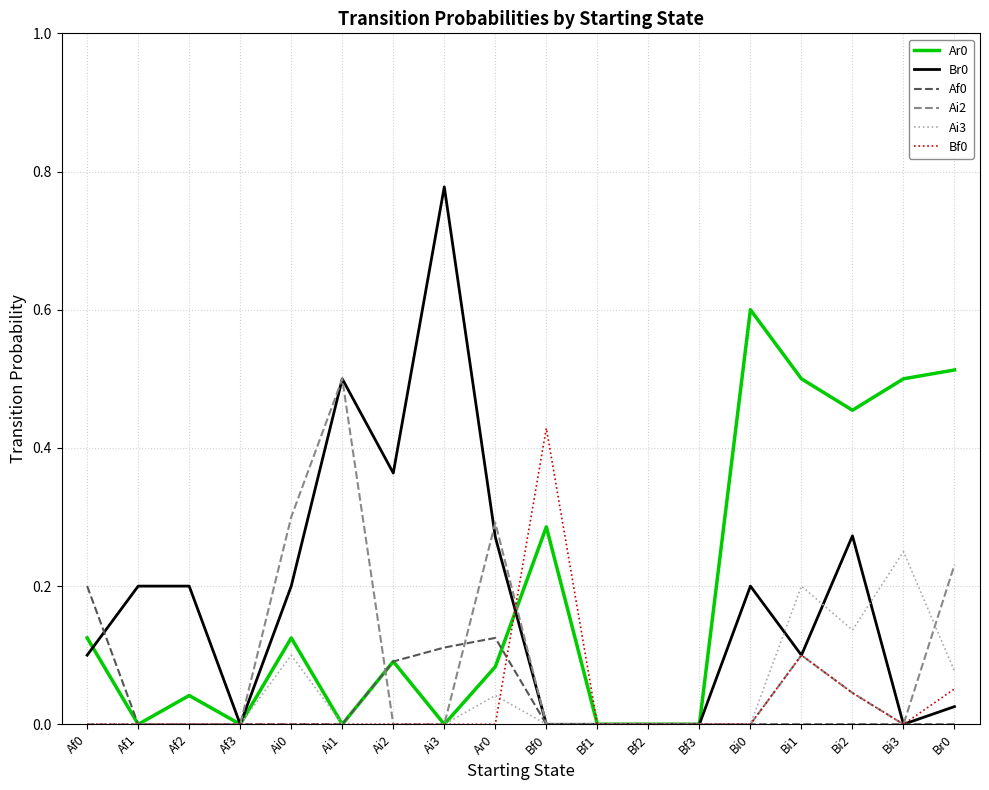

The Ar0 series shows 0.4 at Bf3. True or false?

False